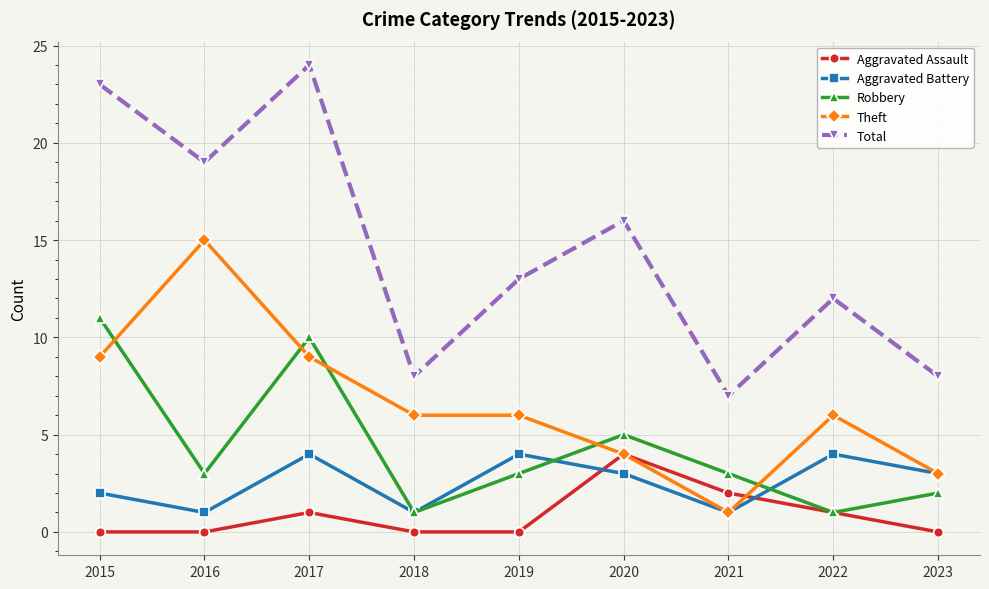

Reading right to left, transcribe all the data shown in this chart.

Aggravated Assault: 0	1	2	4	0	0	1	0	0
Aggravated Battery: 3	4	1	3	4	1	4	1	2
Robbery: 2	1	3	5	3	1	10	3	11
Theft: 3	6	1	4	6	6	9	15	9
Total: 8	12	7	16	13	8	24	19	23